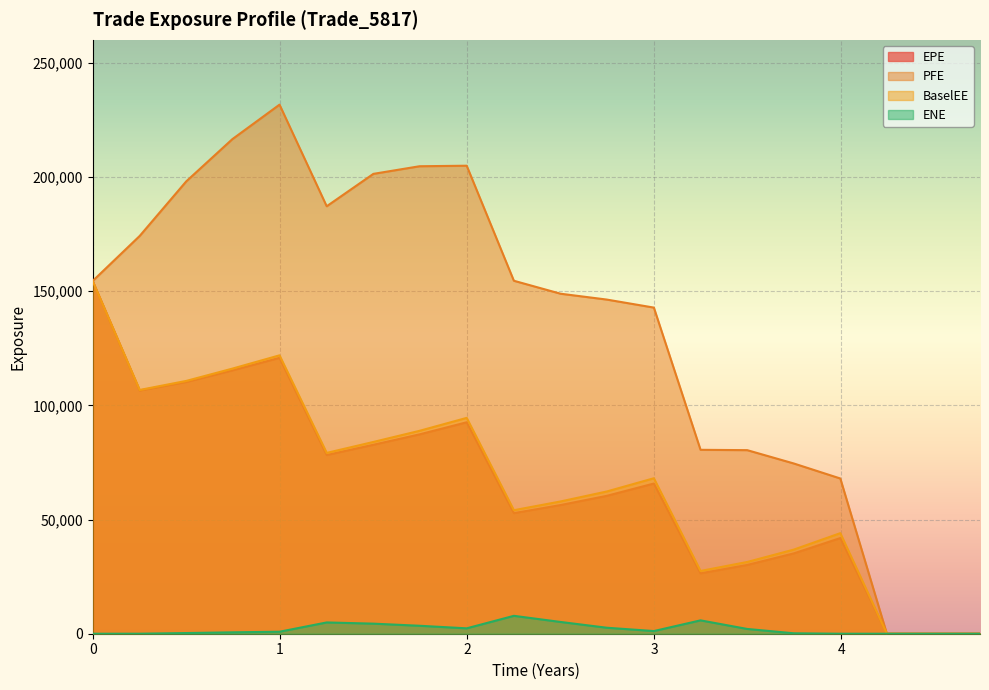

At which category is the sum across all series the highest?

0.998391